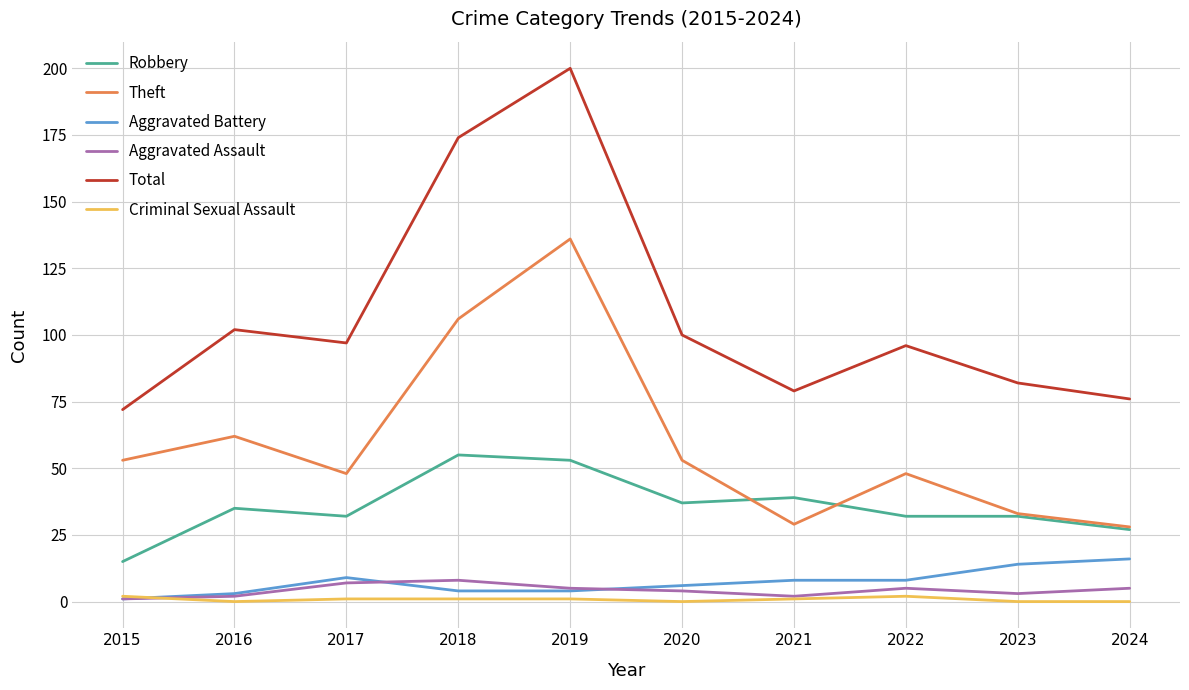

What is the approximate value of Aggravated Assault at 2021?

2